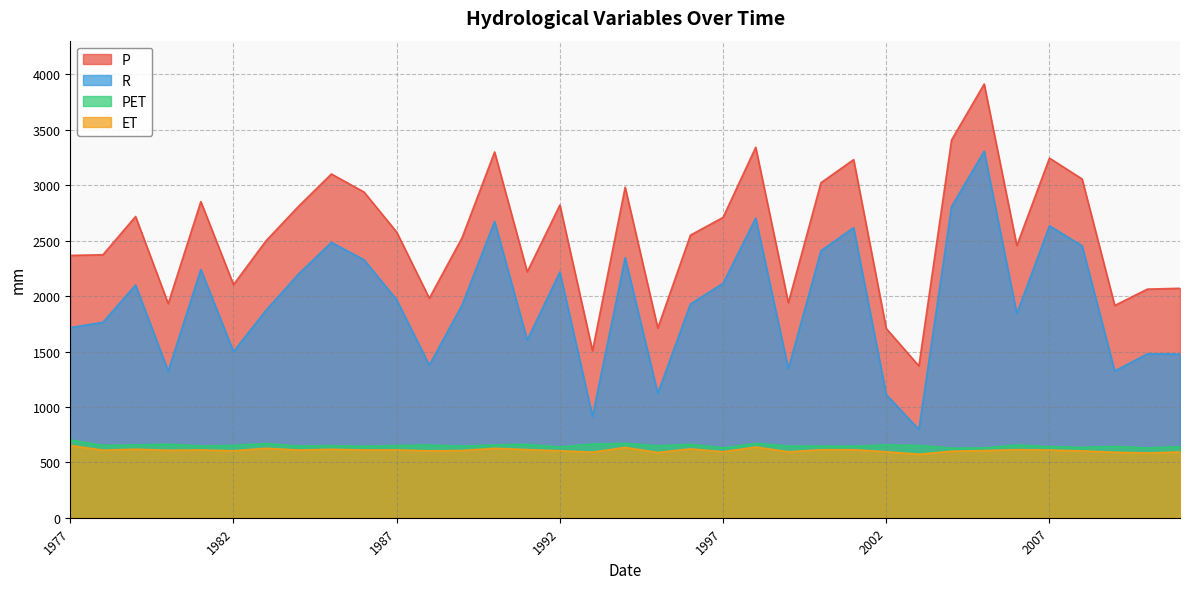

Reading left to right, what are all the values shown in this chart?

P: 1977=2367.1	1978=2373.2	1979=2718.3	1980=1932.2	1981=2853.1	1982=2103.2	1983=2500.1	1984=2812.2	1985=3101.8	1986=2938.9	1987=2577.7	1988=1980.7	1989=2524.7	1990=3300.5	1991=2218.9	1992=2821.7	1993=1507.2	1994=2982.3	1995=1711.4	1996=2549.9	1997=2710.2	1998=3342.7	1999=1940.3	2000=3023.1	2001=3231.6	2002=1707.4	2003=1369.4	2004=3408.6	2005=3913.5	2006=2456.5	2007=3245.2	2008=3056.8	2009=1915.2	2010=2062.9	2011=2070.4
R: 1977=1715.5	1978=1763.5	1979=2099.9	1980=1324.0	1981=2241.4	1982=1499.2	1983=1873.7	1984=2201.4	1985=2484.4	1986=2327.6	1987=1966.2	1988=1376.8	1989=1918.1	1990=2674.1	1991=1604.2	1992=2217.7	1993=915.6	1994=2347.5	1995=1122.5	1996=1928.4	1997=2115.2	1998=2704.5	1999=1345.2	2000=2409.9	2001=2617.6	2002=1112.0	2003=796.3	2004=2808.5	2005=3307.5	2006=1842.1	2007=2634.7	2008=2453.7	2009=1324.4	2010=1478.8	2011=1476.6
PET: 1977=701.2	1978=652.5	1979=656.2	1980=663.0	1981=646.8	1982=652.4	1983=669.1	1984=646.3	1985=650.1	1986=645.2	1987=650.7	1988=656.1	1989=646.1	1990=657.9	1991=661.9	1992=638.6	1993=665.1	1994=670.9	1995=648.8	1996=662.6	1997=630.0	1998=670.5	1999=647.0	2000=646.3	2001=644.9	2002=657.1	2003=652.3	2004=628.0	2005=630.6	2006=656.2	2007=640.9	2008=634.7	2009=642.6	2010=630.1	2011=641.3
ET: 1977=651.6	1978=609.7	1979=618.4	1980=608.2	1981=611.7	1982=604.0	1983=626.4	1984=610.8	1985=617.4	1986=611.3	1987=611.5	1988=603.9	1989=606.6	1990=626.4	1991=614.7	1992=604.0	1993=591.6	1994=634.8	1995=588.9	1996=621.5	1997=595.0	1998=638.2	1999=595.1	2000=613.2	2001=614.0	2002=595.4	2003=573.1	2004=600.1	2005=606.0	2006=614.4	2007=610.5	2008=603.1	2009=590.8	2010=584.1	2011=593.8